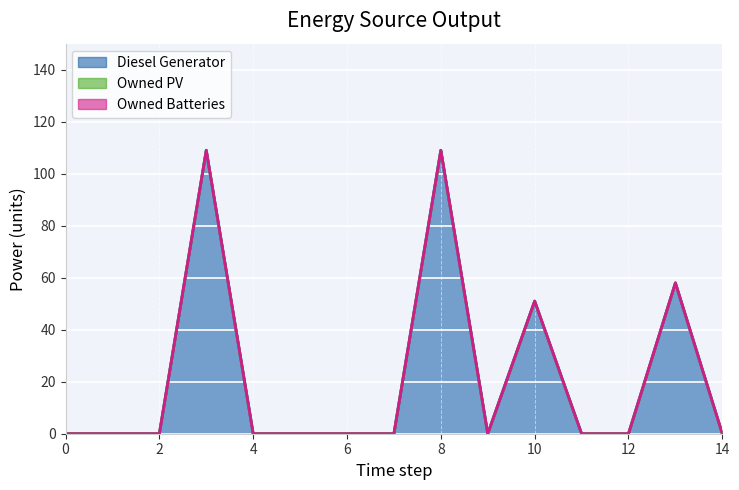

True or false: Owned Batteries and Owned PV cross at least once.

False